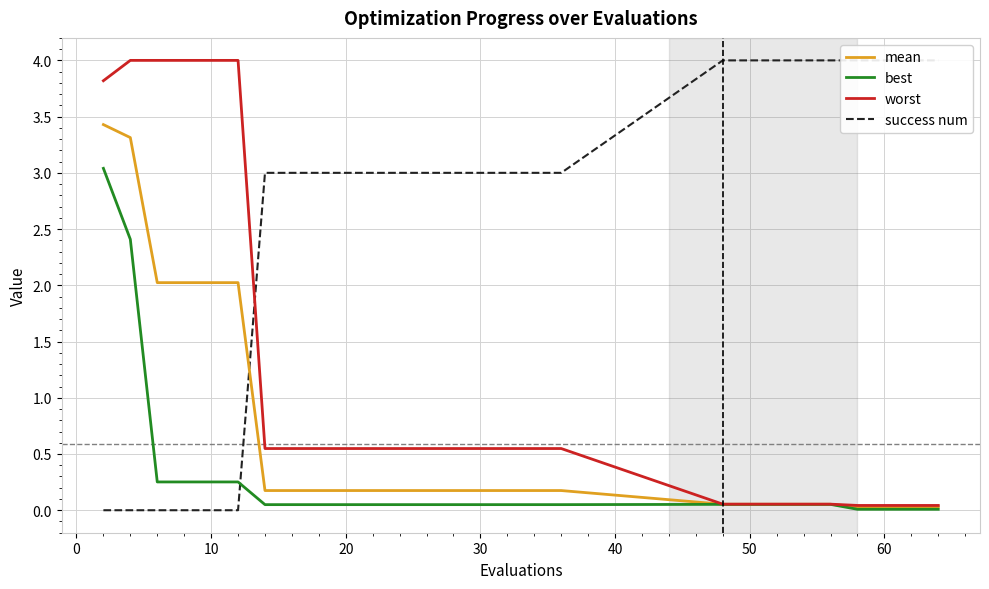

Which series has the largest range (max minus min)?

success num